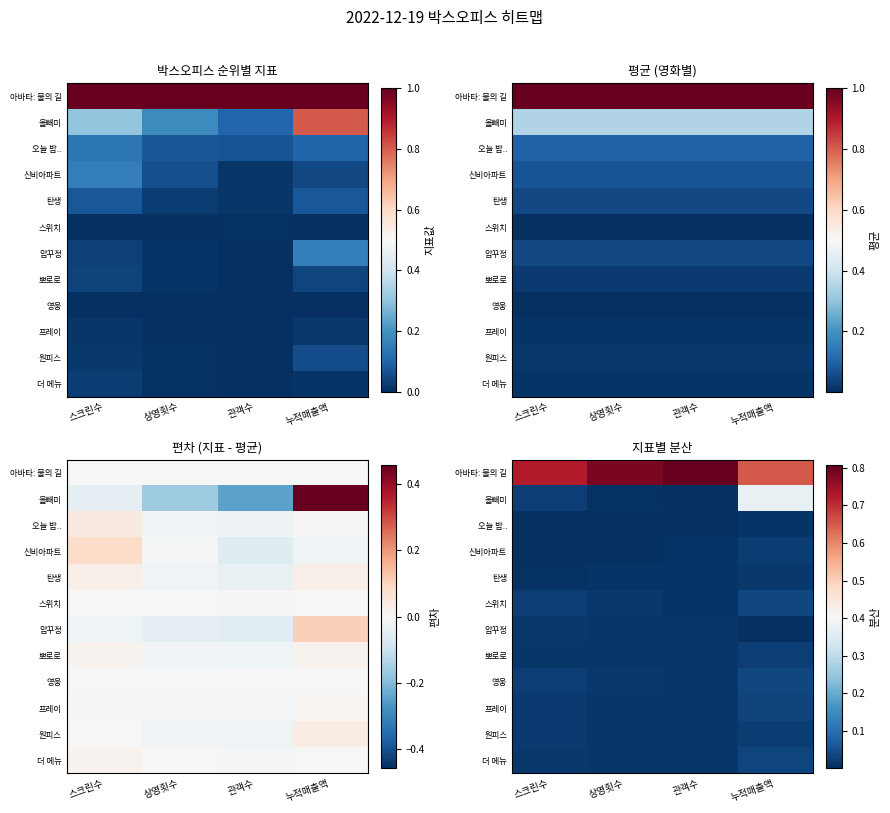

What is the difference between the maximum and second lowest values in the 올빼미 series?

0.4